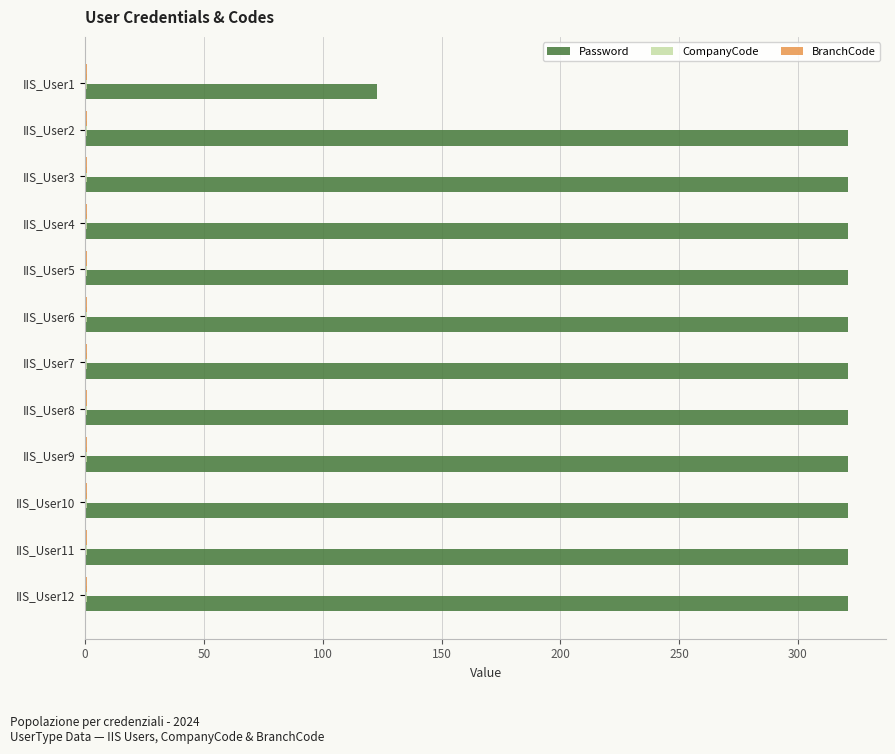

The value of Password at IIS_User12 is 321. True or false?

True